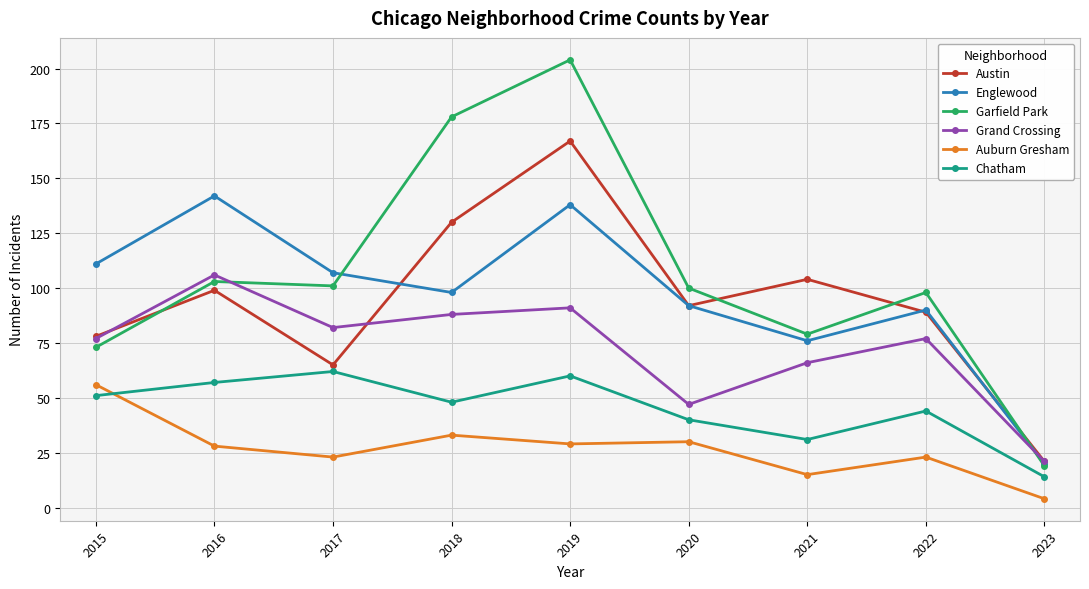

Where is the first local maximum for Englewood?

2016